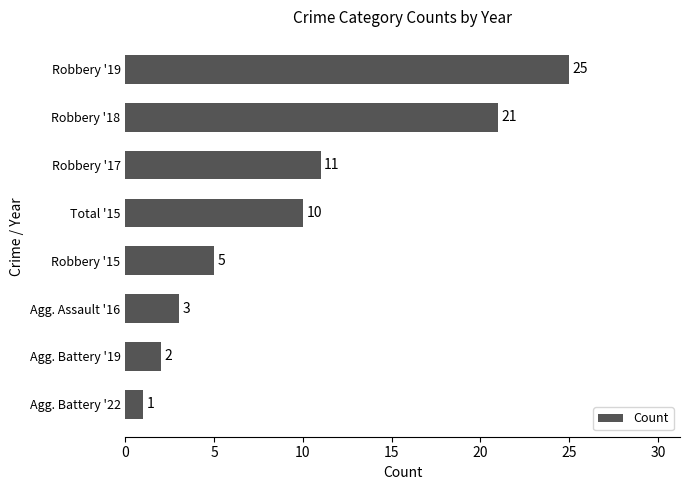

How many series are shown in this chart?

1